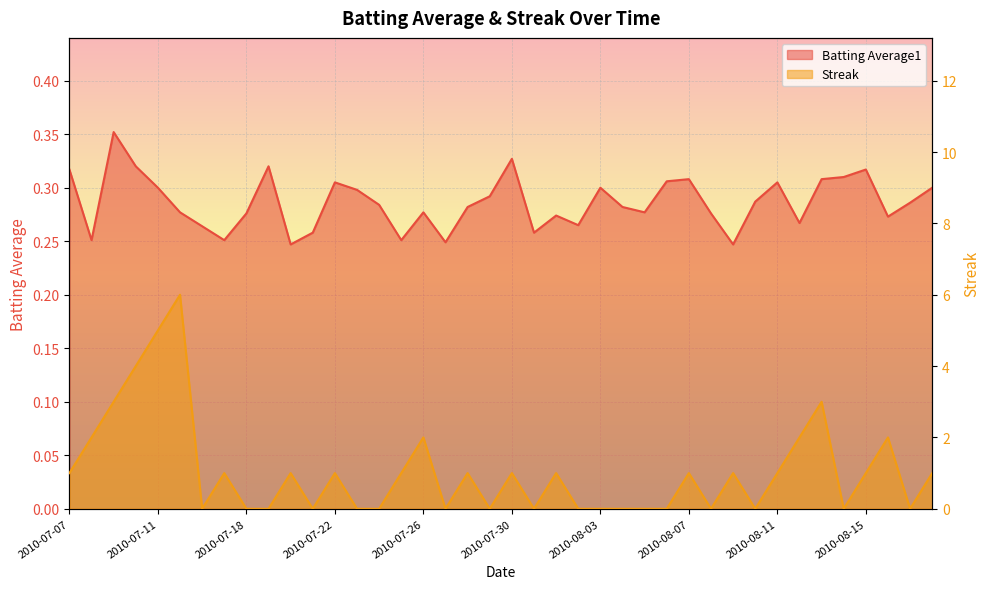

True or false: Streak and Batting Average1 intersect in this chart.

True